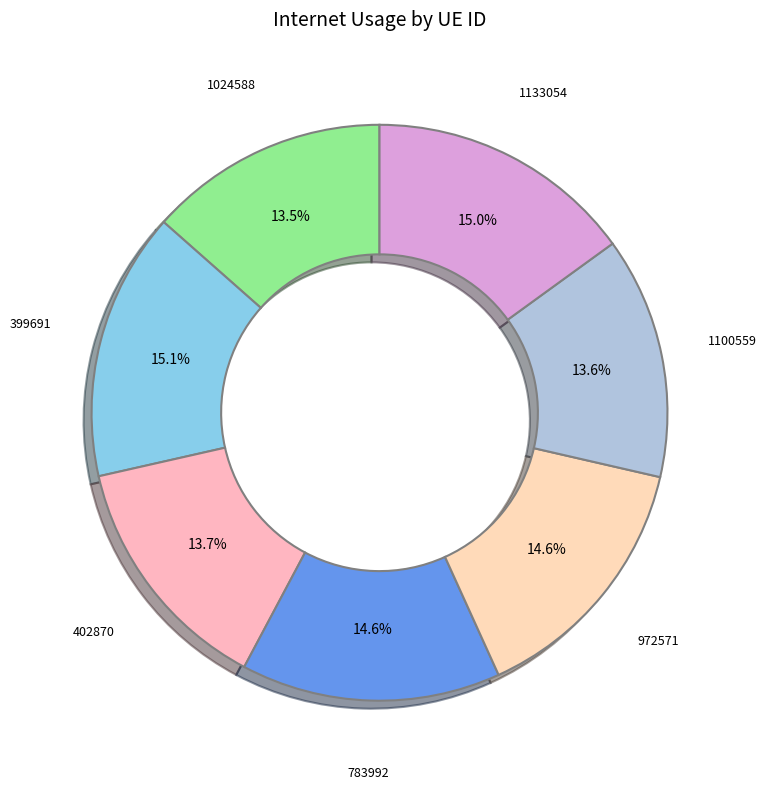

Is there a majority slice in this chart?

No